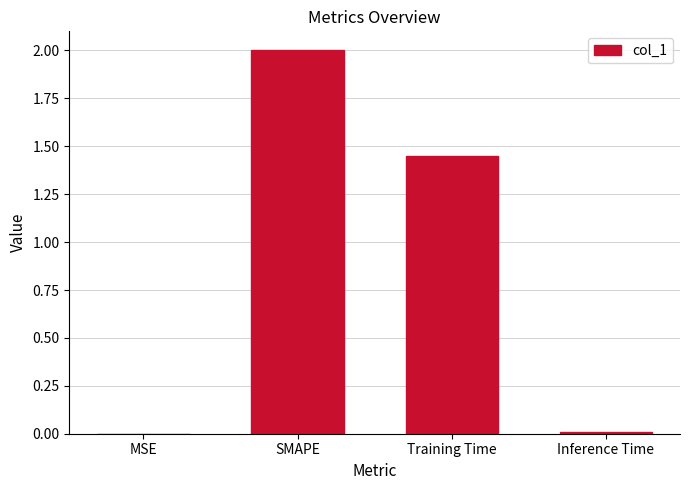

Which label corresponds to the largest value in the chart?

SMAPE